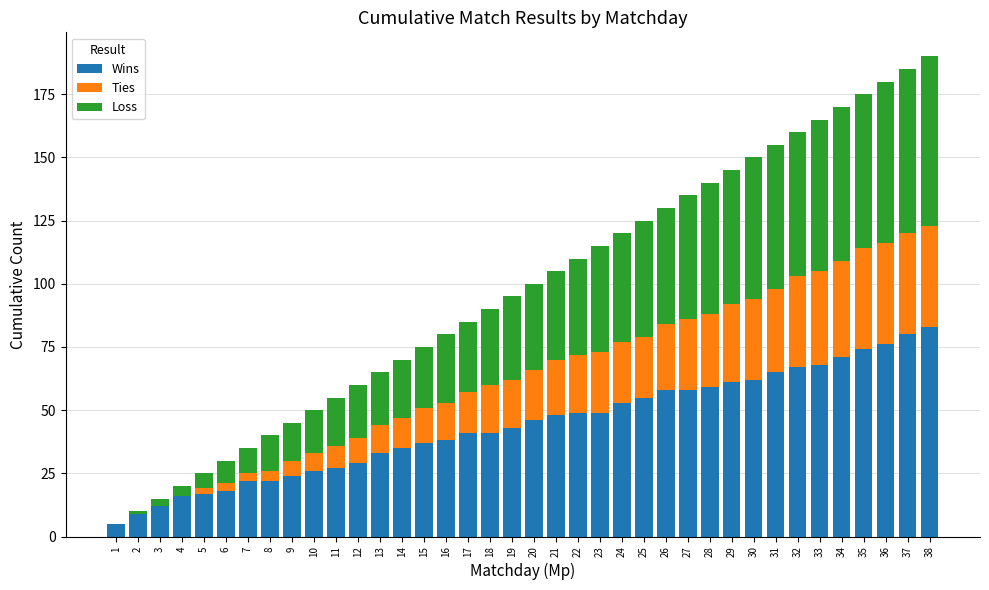

What is the total value across all series at 19?

95